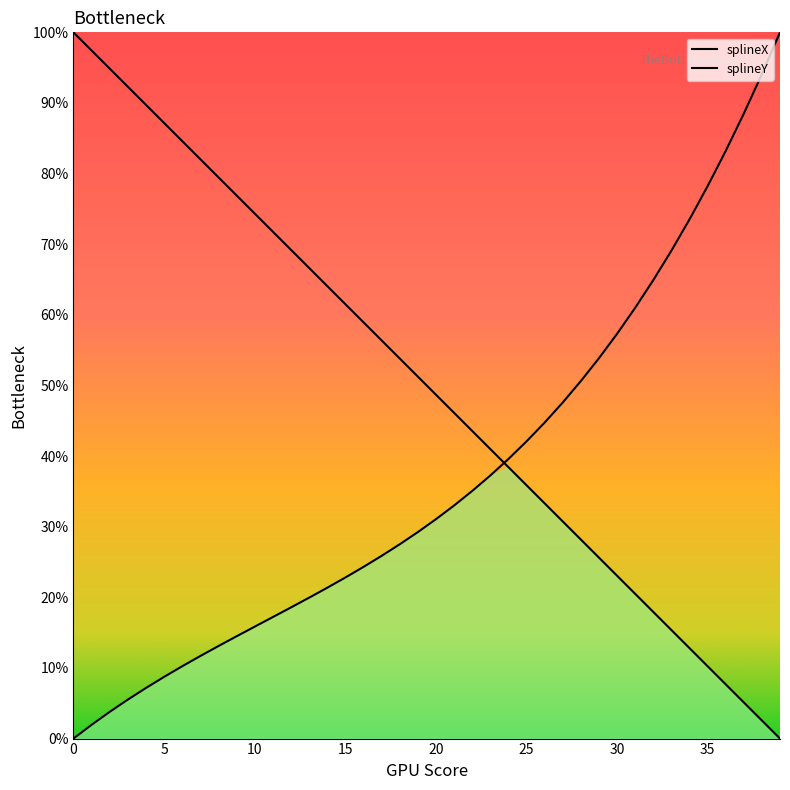

What is the average value of the splineX series?

50.0